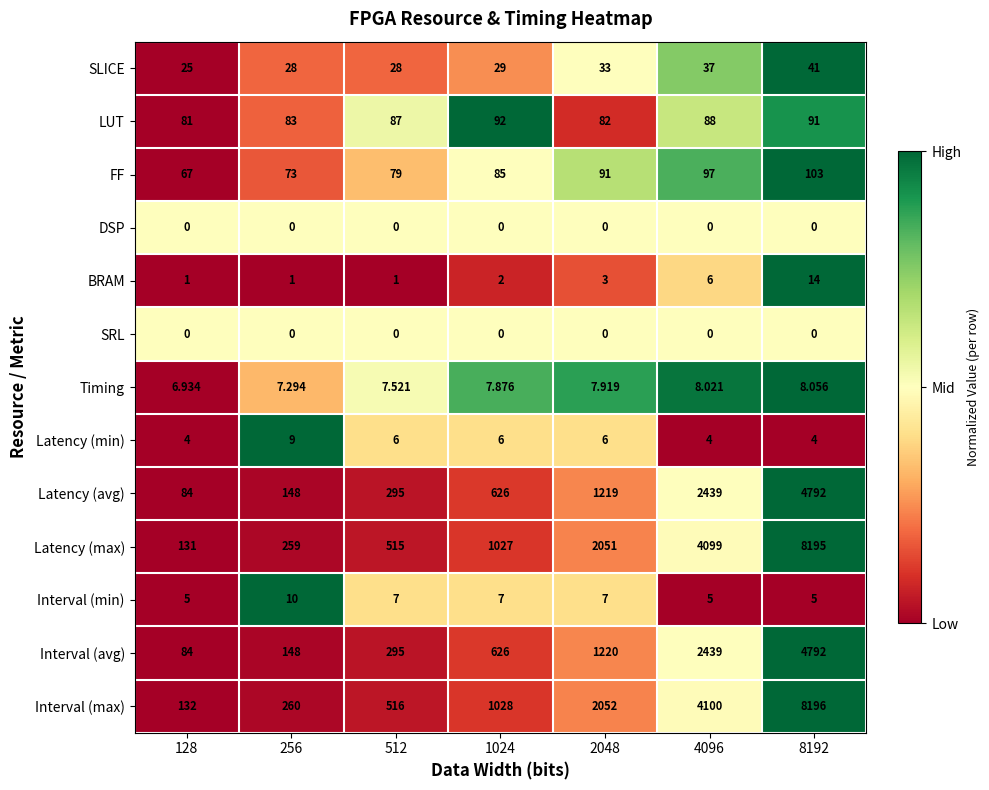

How many data points does each series have?

7